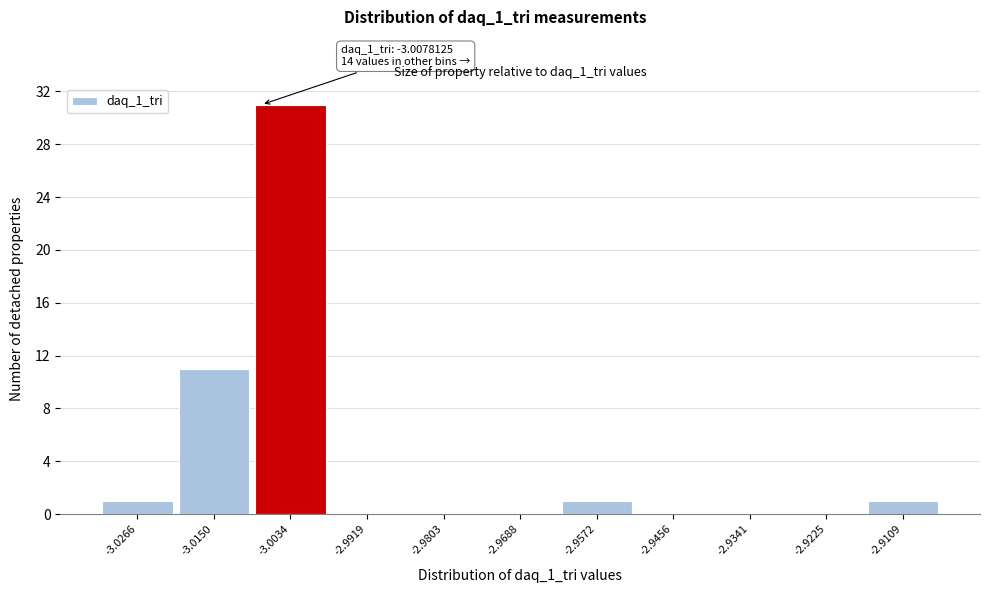

Which range on the x-axis has the tallest bar?

-3.010 to -2.998